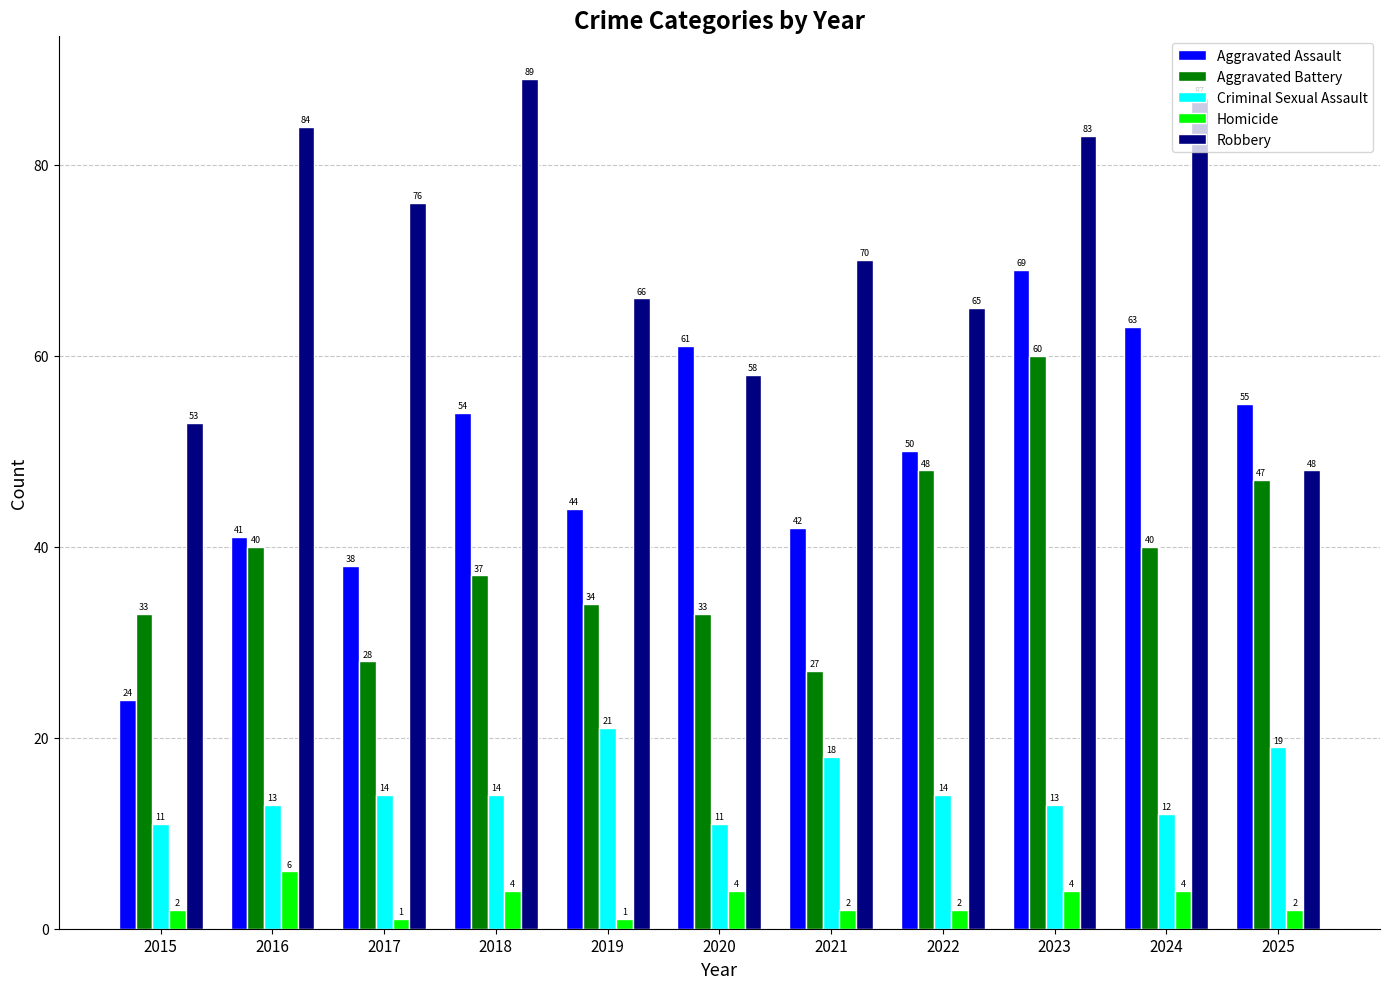

List the series in order of their peak value, lowest first.

Homicide, Criminal Sexual Assault, Aggravated Battery, Aggravated Assault, Robbery